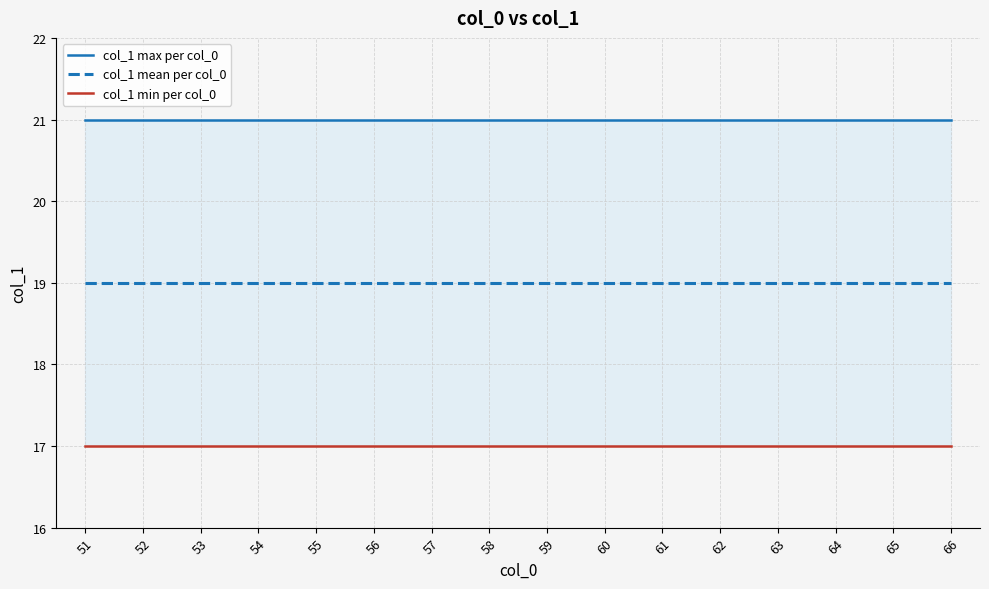

Rank the categories by col_1 mean per col_0 value from lowest to highest.

51, 52, 53, 54, 55, 56, 57, 58, 59, 60, 61, 62, 63, 64, 65, 66